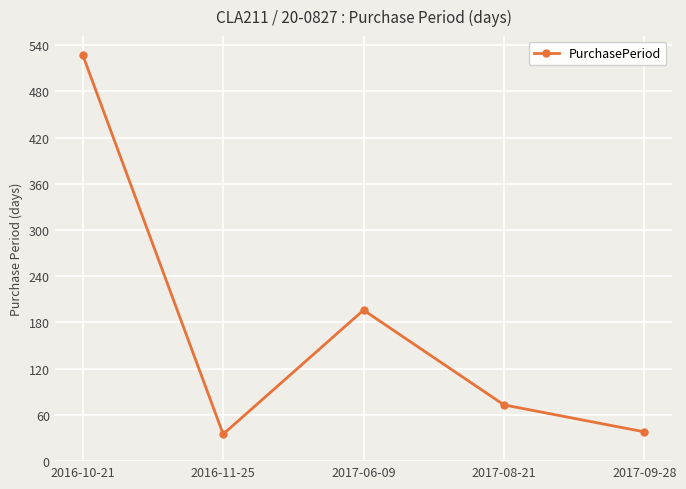

How many data points does each series have?

5